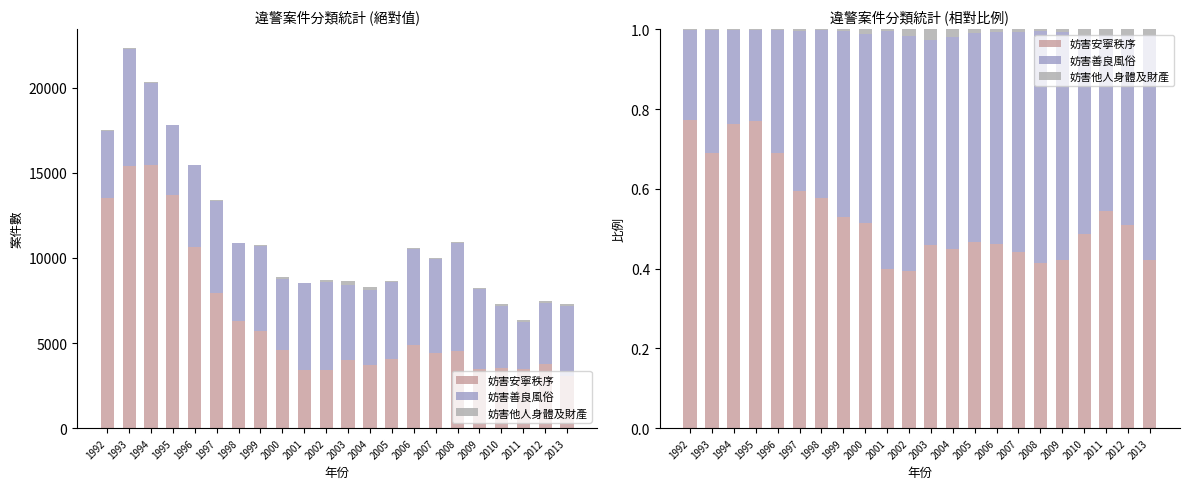

What is the total value across all series at 1998?

1.0